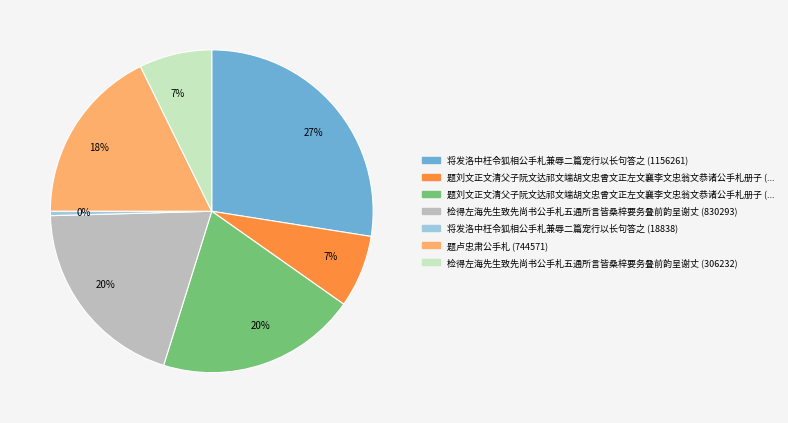

Is there a majority slice in this chart?

No